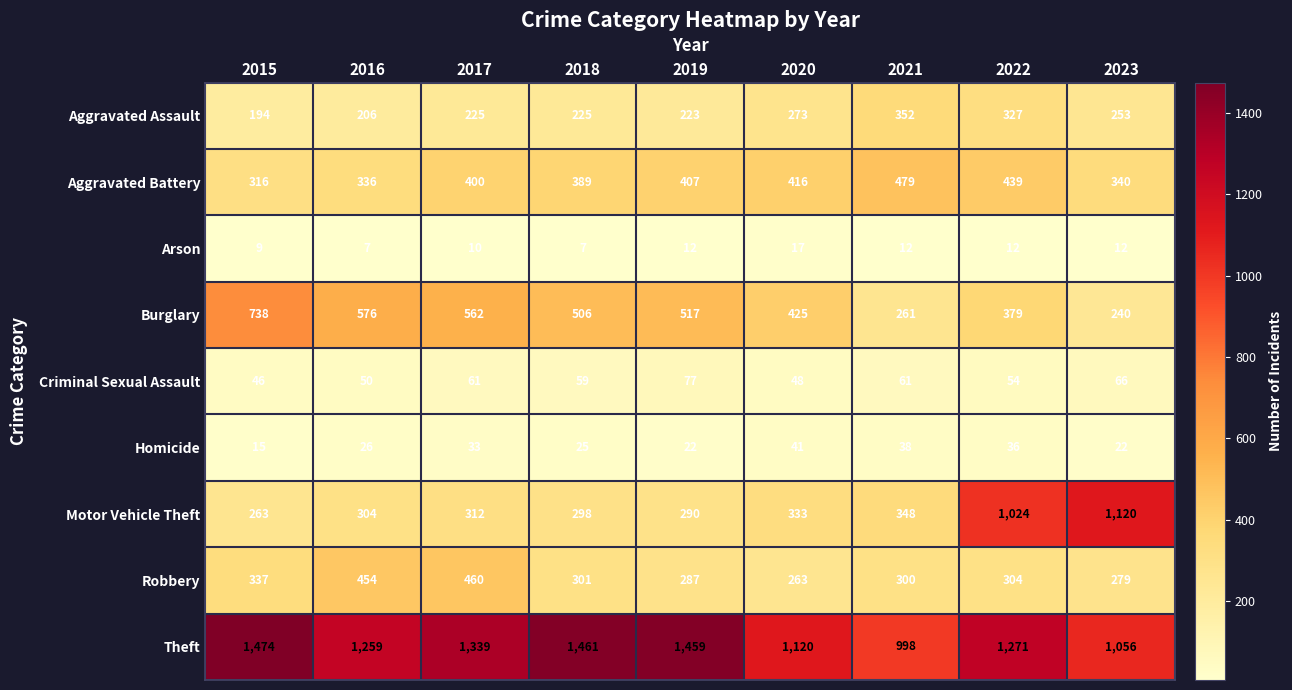

Which series changed the most between 2021 and 2023?

Motor Vehicle Theft